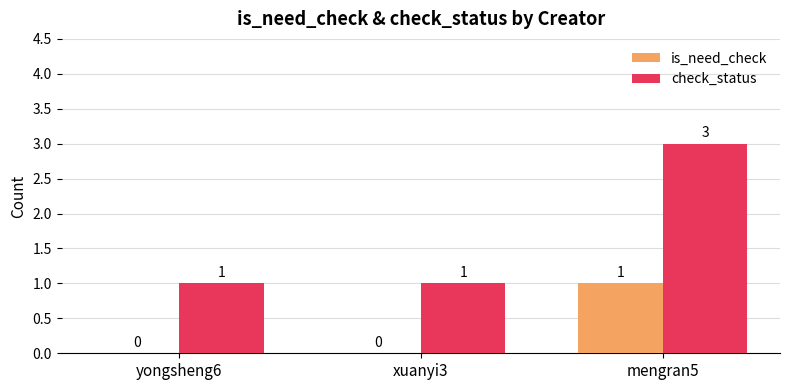

At which category is the sum across all series the highest?

mengran5